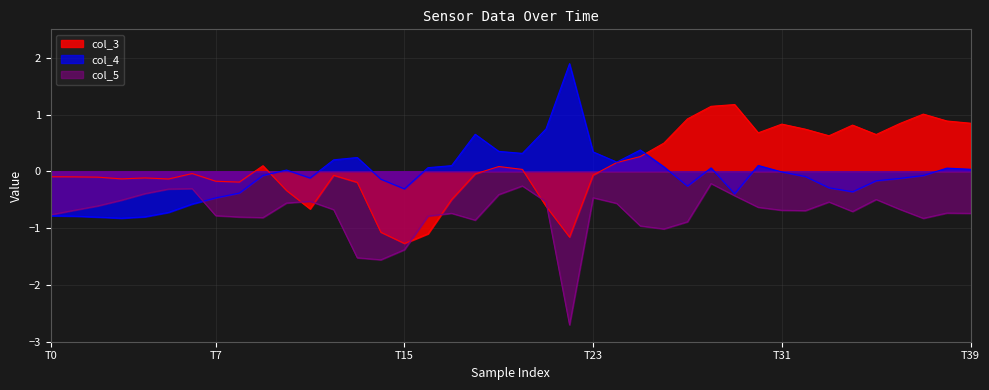

How many times do col_4 and col_3 cross each other?

2